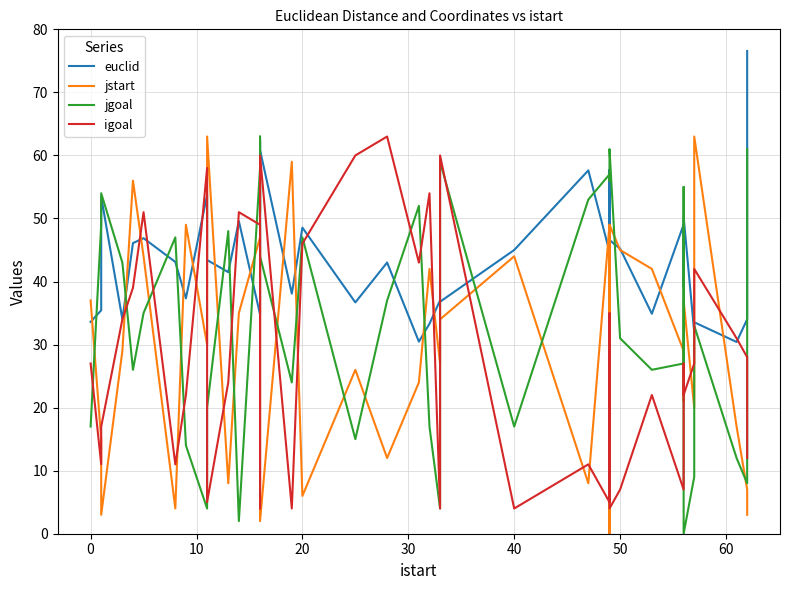

What is the total value across all series at 50?

128.2